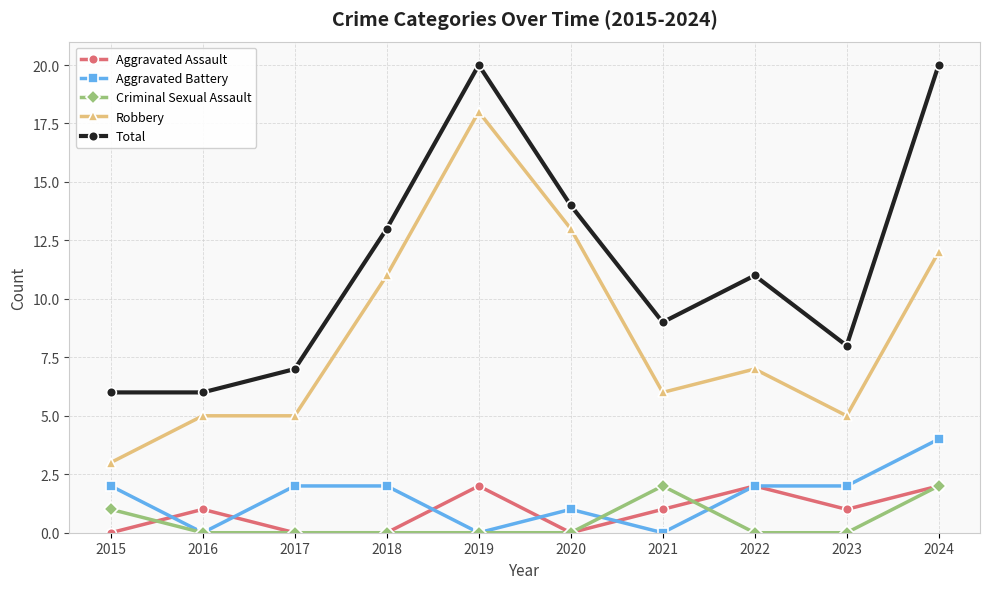

Rank the series at 2021 from highest to lowest value.

Total, Robbery, Criminal Sexual Assault, Aggravated Assault, Aggravated Battery